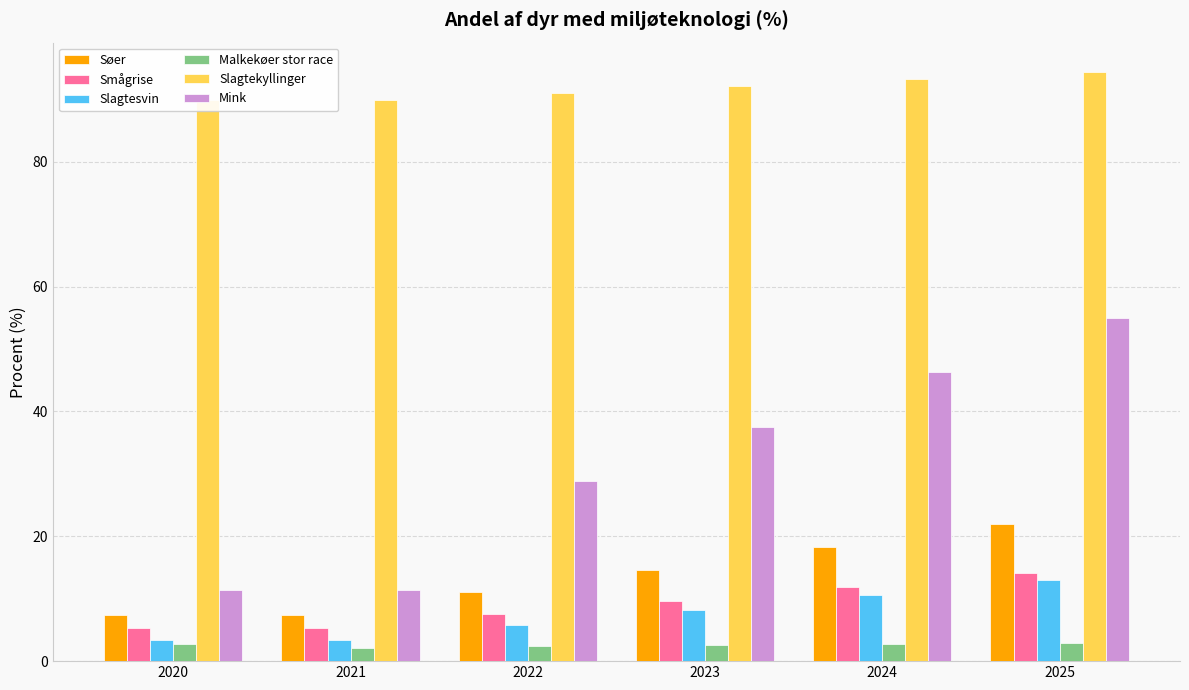

Which has a higher value, 2025 or 2024?

2025